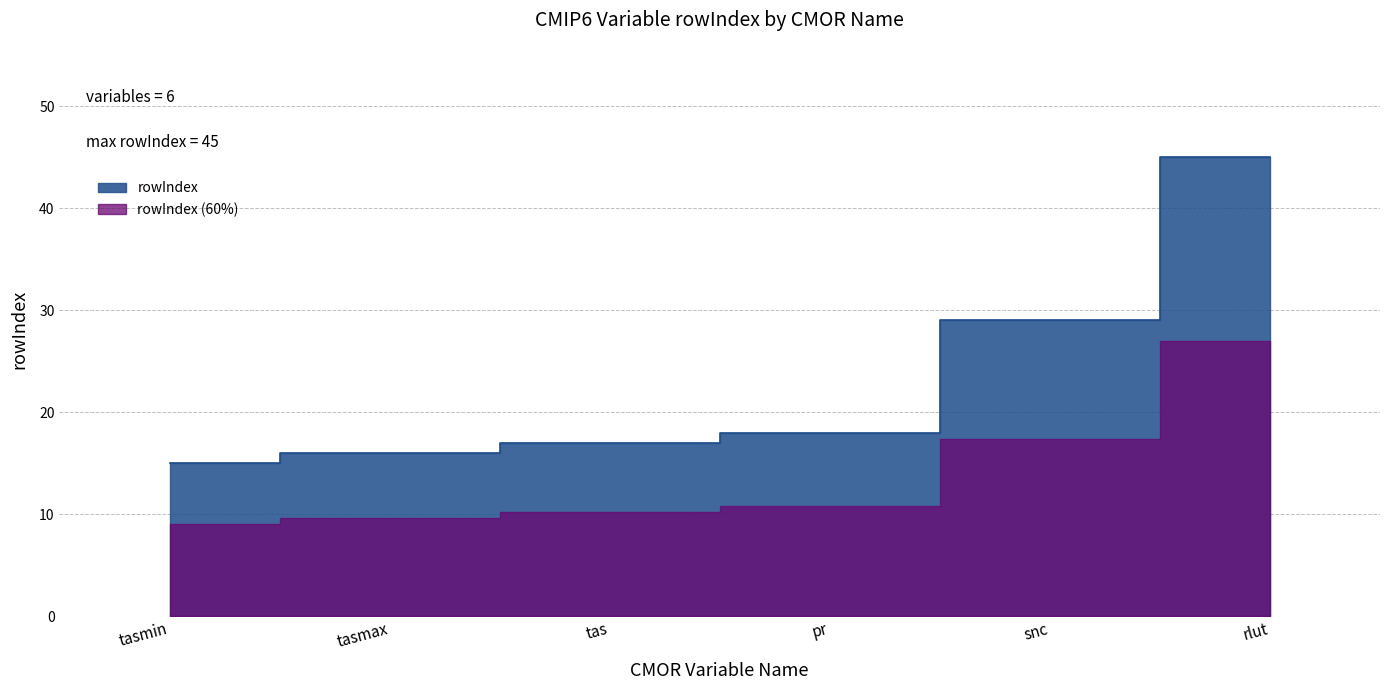

What is the difference between the rowIndex values at snc and tas?

12